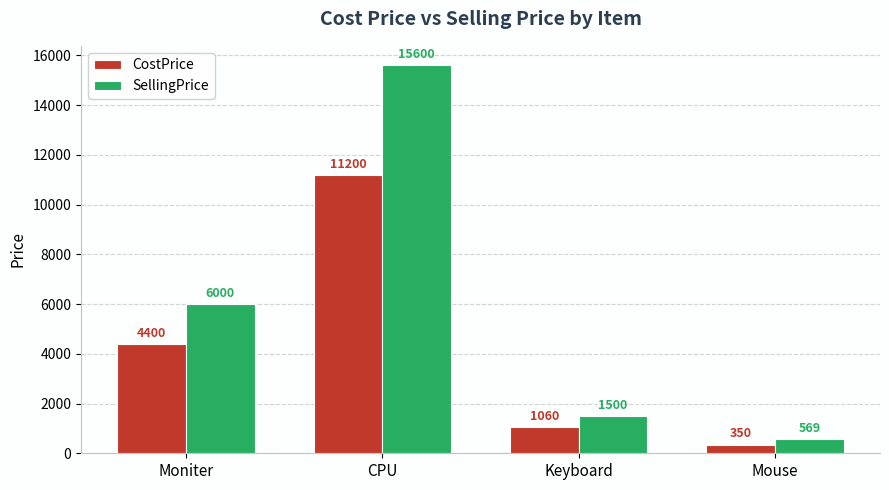

What is the smallest value displayed?

350